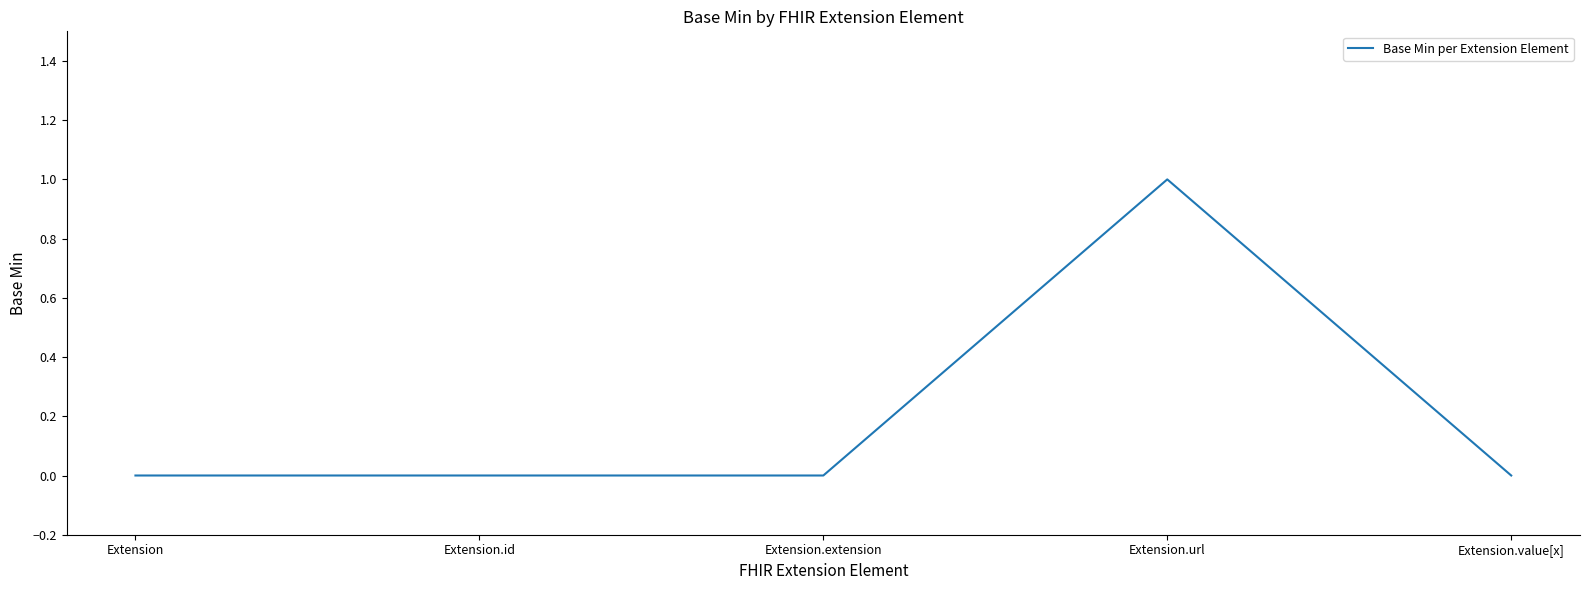

Reading left to right, extract all data points from this chart.

0	0	0	1	0